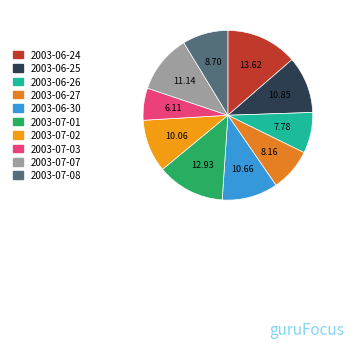

How many slices are in this pie chart?

10